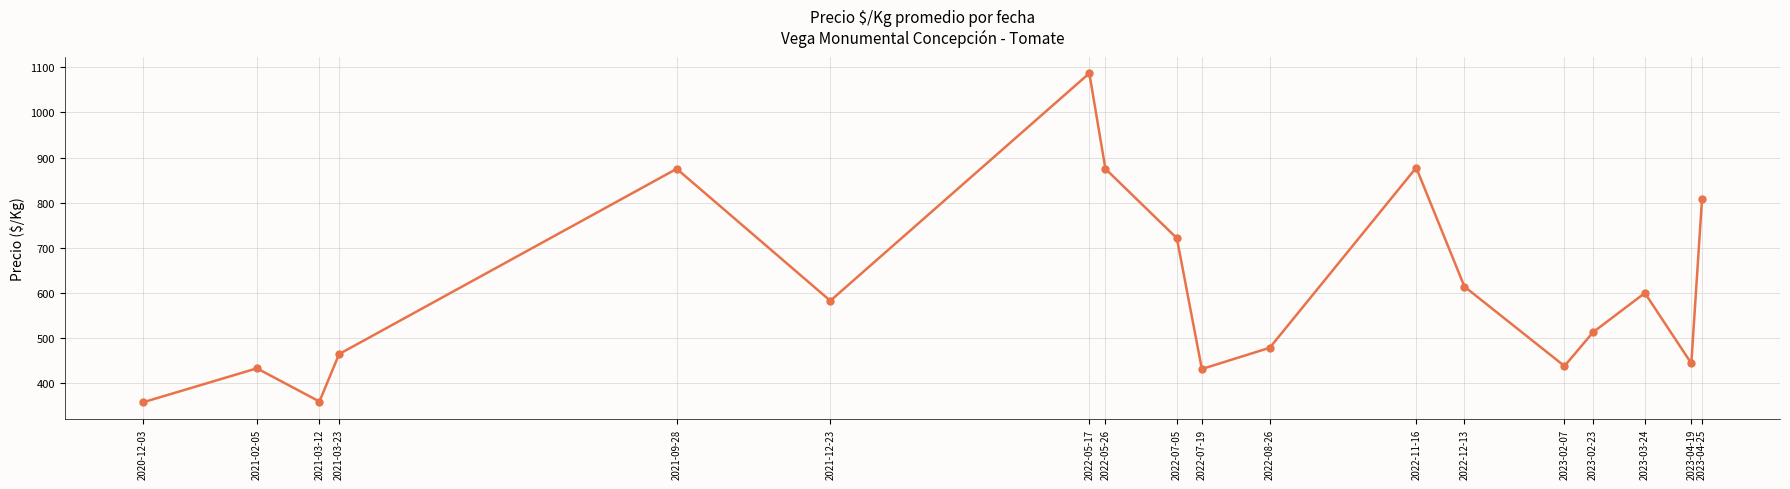

What is the sum of all values?

10964.9